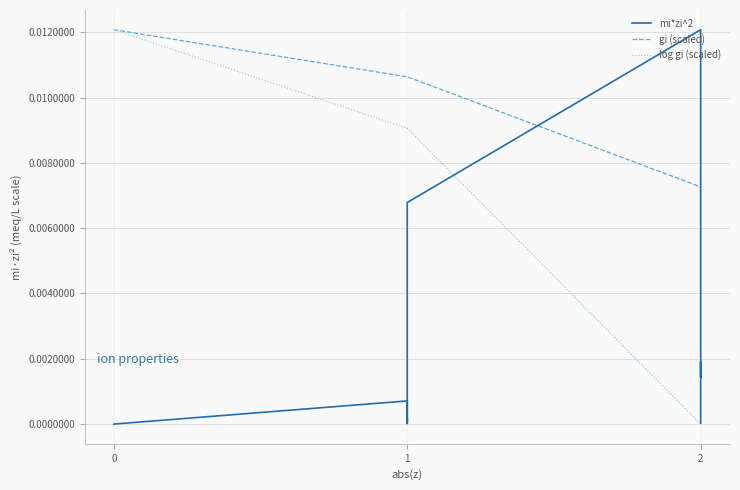

True or false: log gi (scaled) and gi (scaled) intersect in this chart.

False